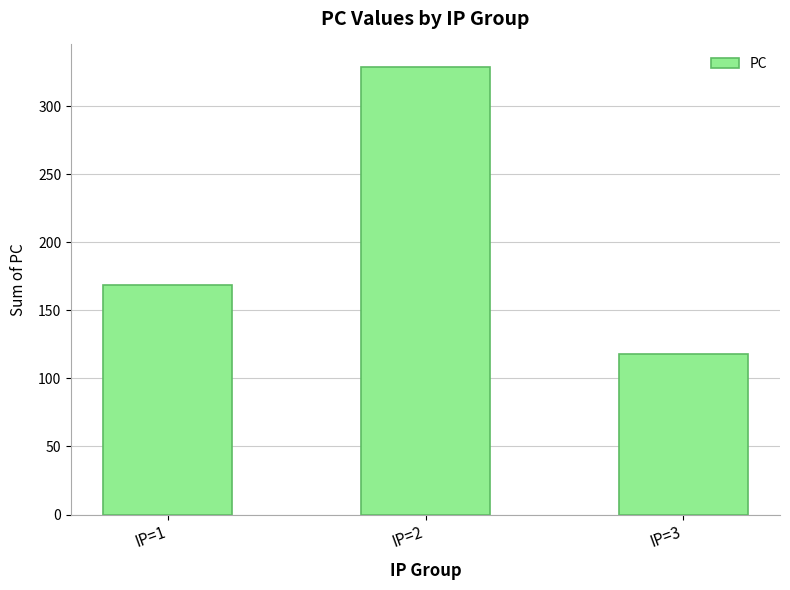

What is the change in value from IP=1 to IP=2?

+160